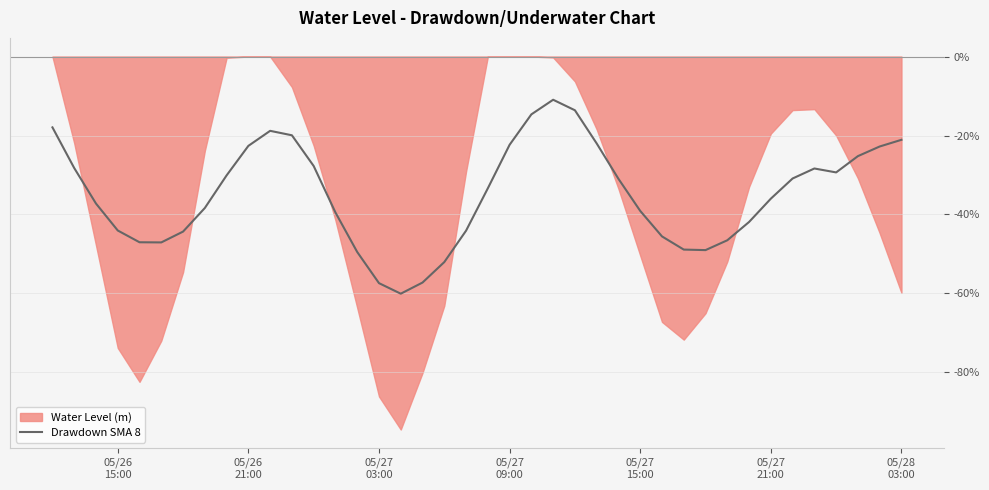

What is the lowest value of the Drawdown SMA 8 series?

-60.1